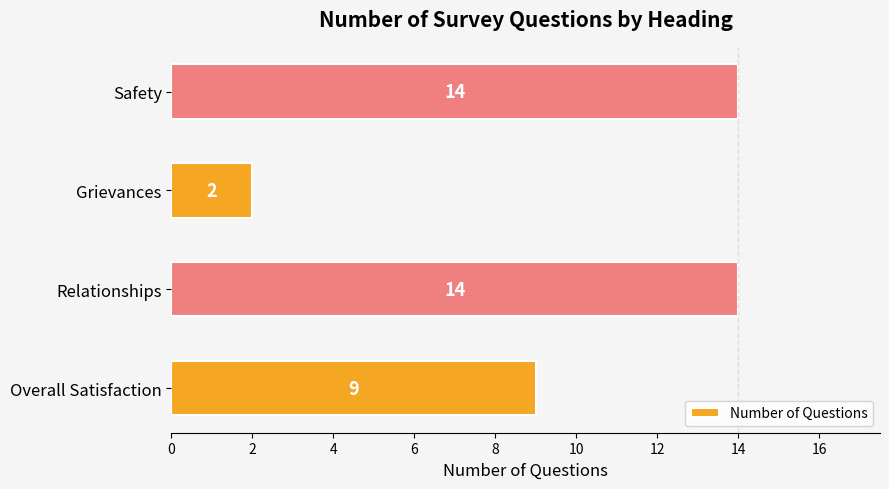

Reading top to bottom, list all the values displayed in this chart.

Safety=14	Grievances=2	Relationships=14	Overall Satisfaction=9